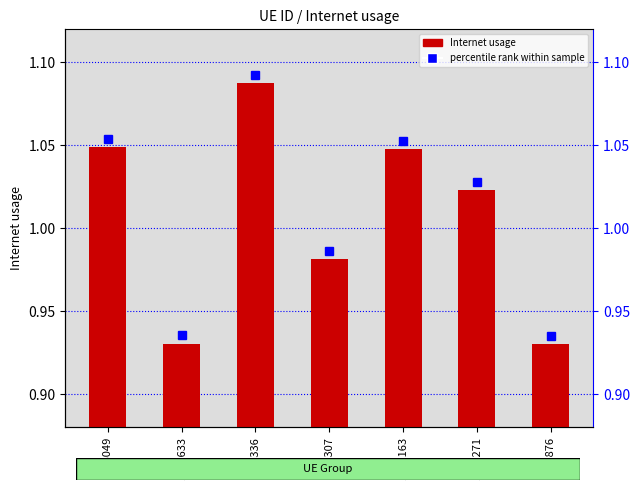

What is the maximum value shown in the chart?

1.1